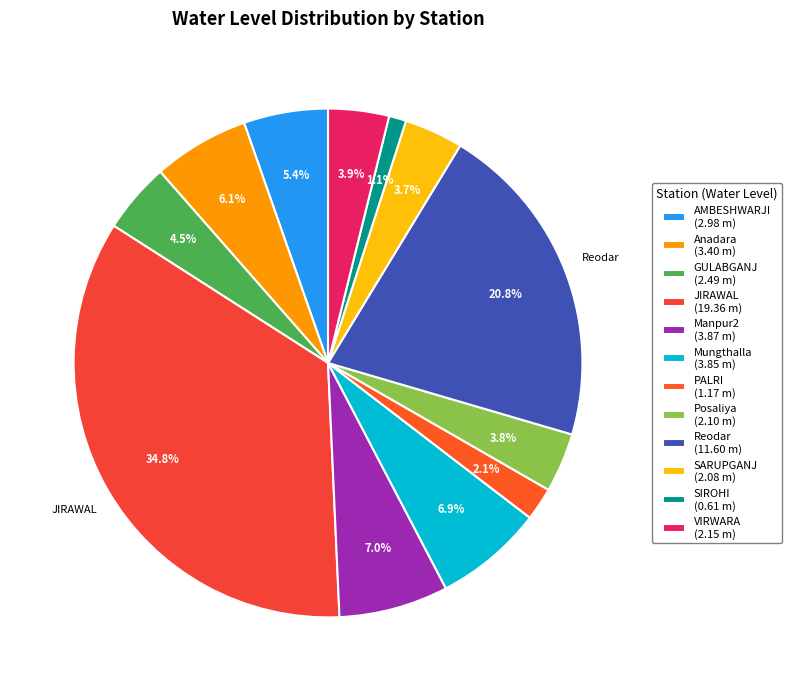

What is the largest slice in the pie chart?

JIRAWAL